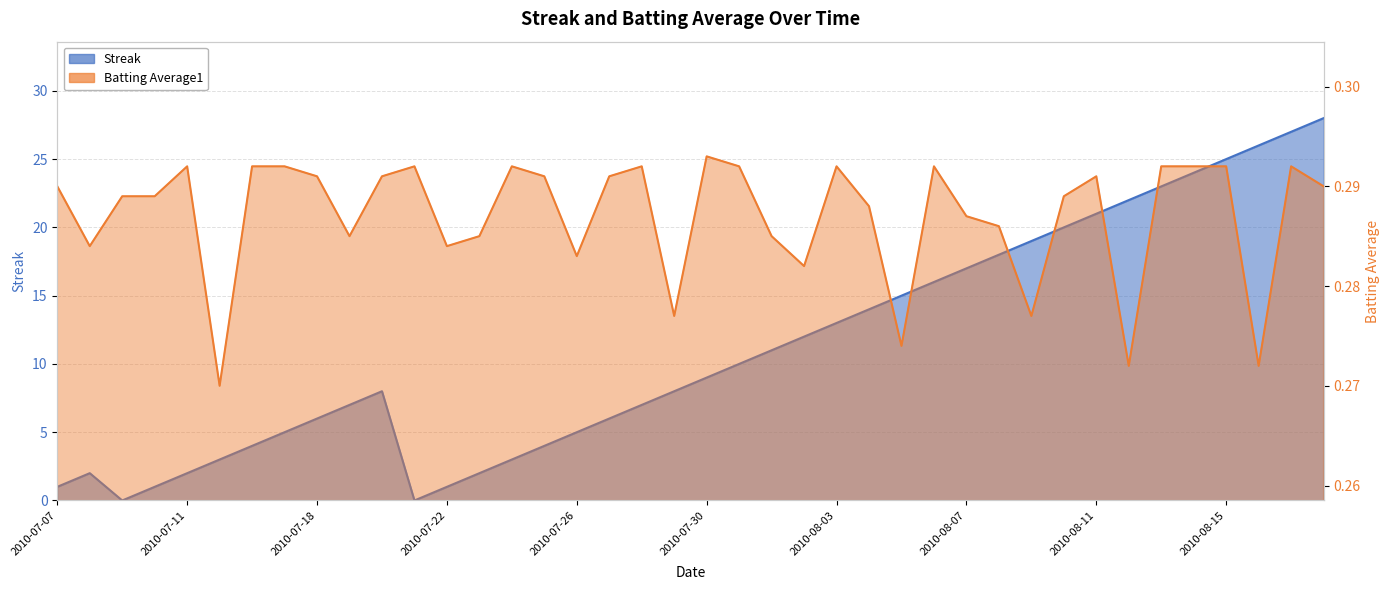

What position from the right is 2010-07-07?

40